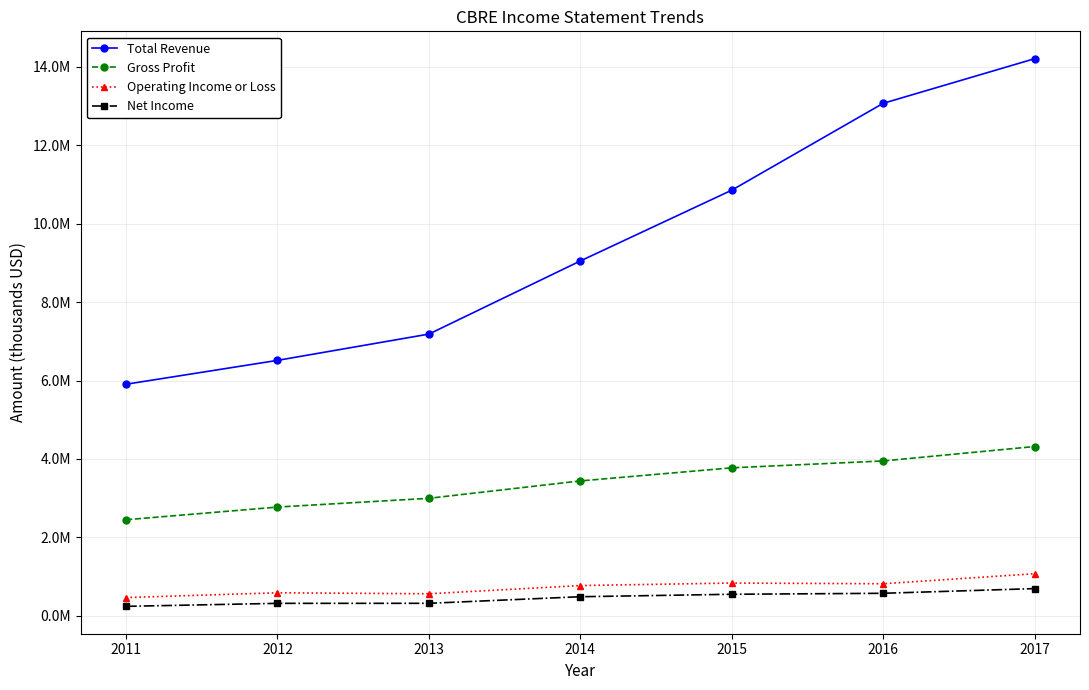

What is the spread (max minus min) of values at 2017?

13518100